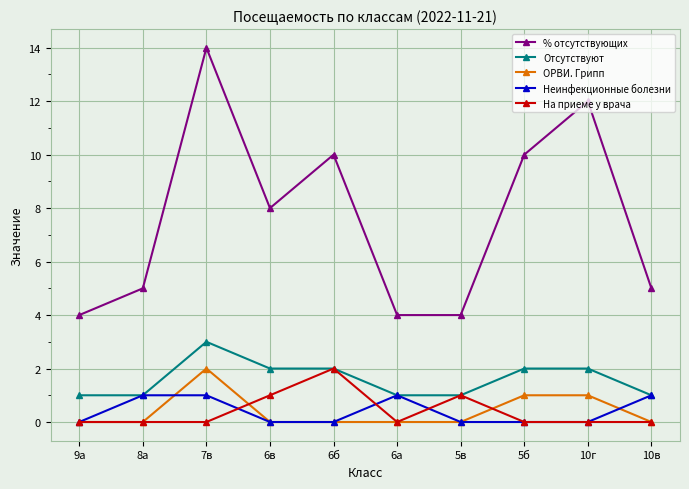

At which category is the sum across all series the highest?

7в